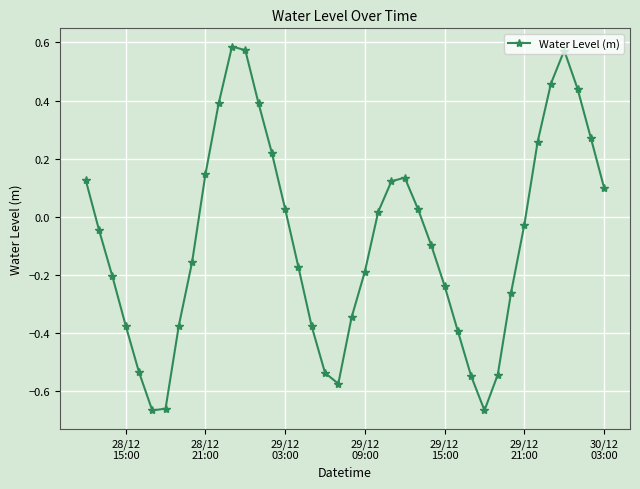

How many distinct data groups are displayed?

1